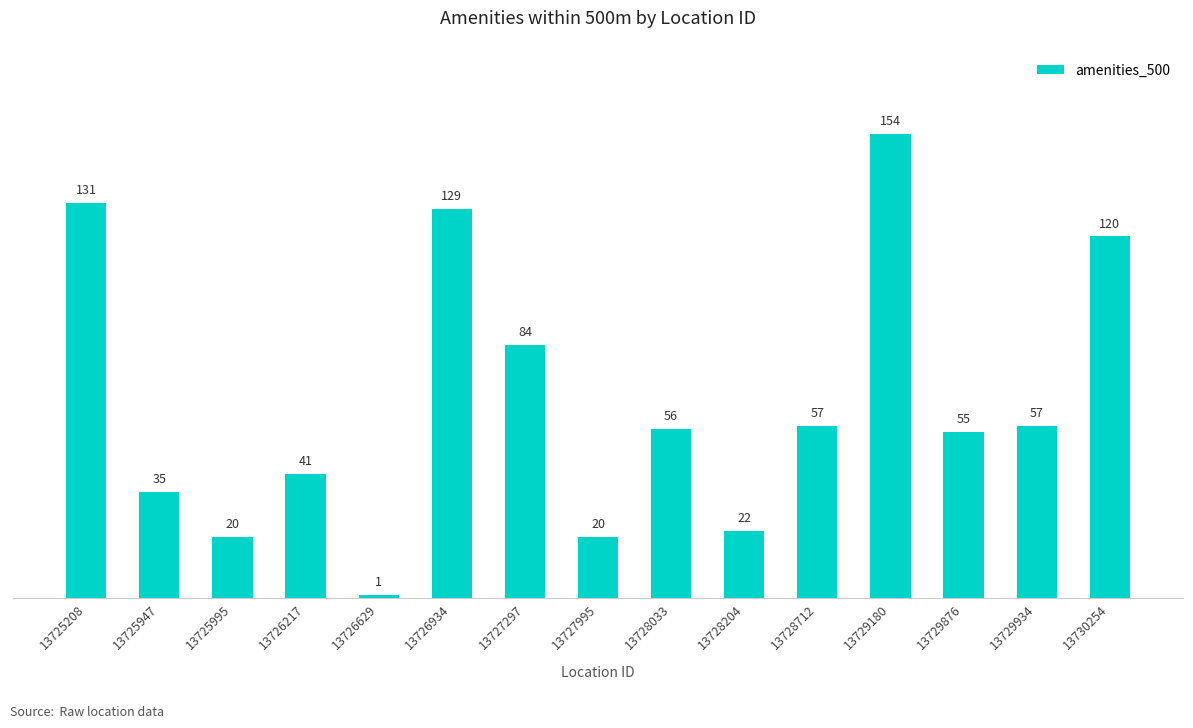

Are the bars horizontal?

No